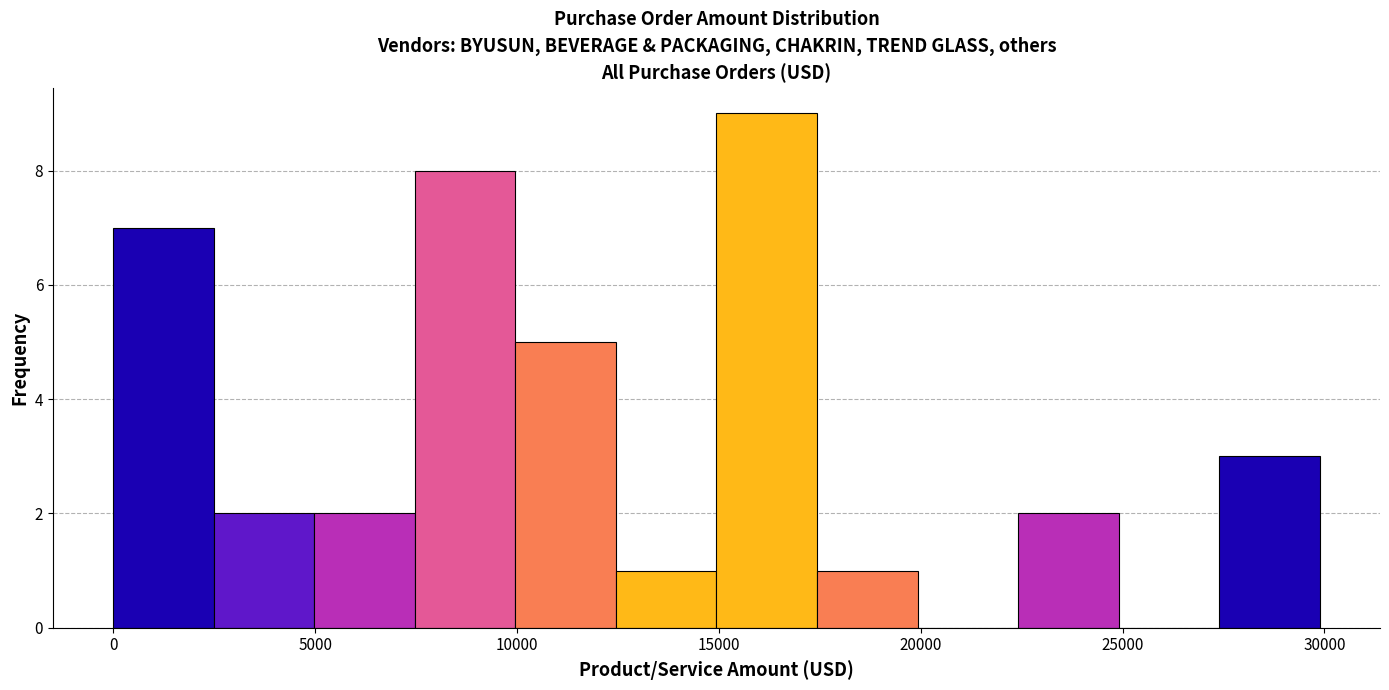

Reading left to right, list every bar in this chart as the range it spans on the x-axis followed by its height. Neither the bar edges nor the heights are printed on the chart, so give them approximately, as read against the axes.

0 to 2500: 7
2500 to 5000: 2
5000 to 7500: 2
7500 to 10000: 8
10000 to 12500: 5
12500 to 15000: 1
15000 to 17500: 9
17500 to 20000: 1
20000 to 22500: 0
22500 to 25000: 2
25000 to 27500: 0
27500 to 30000: 3